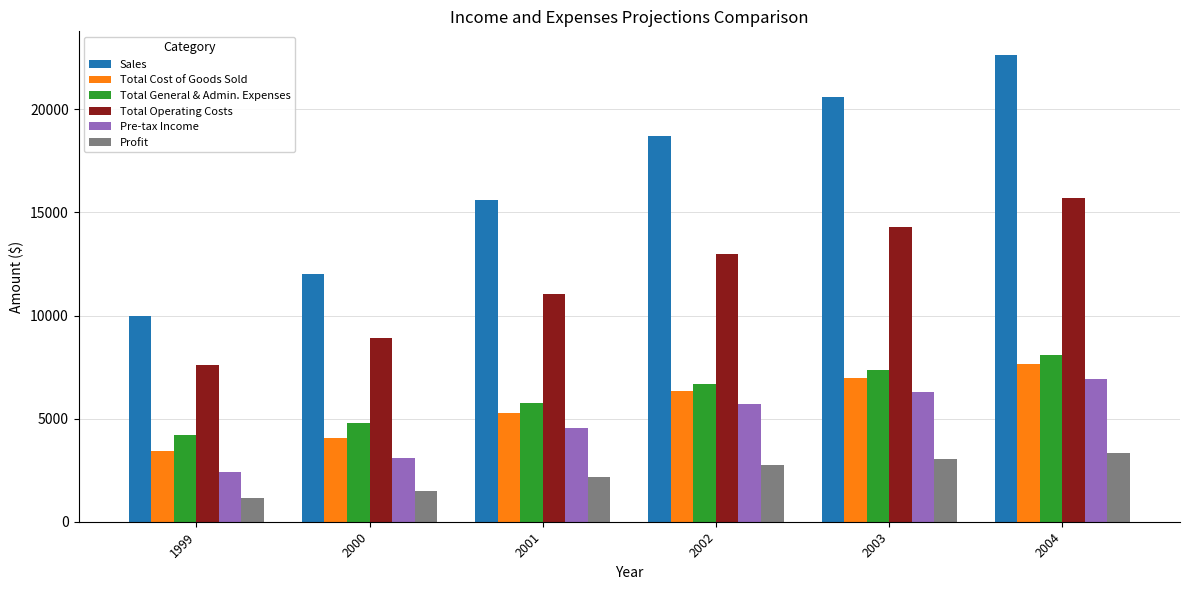

What are all the series names shown in the legend?

Sales, Total Cost of Goods Sold, Total General & Admin. Expenses, Total Operating Costs, Pre-tax Income, Profit